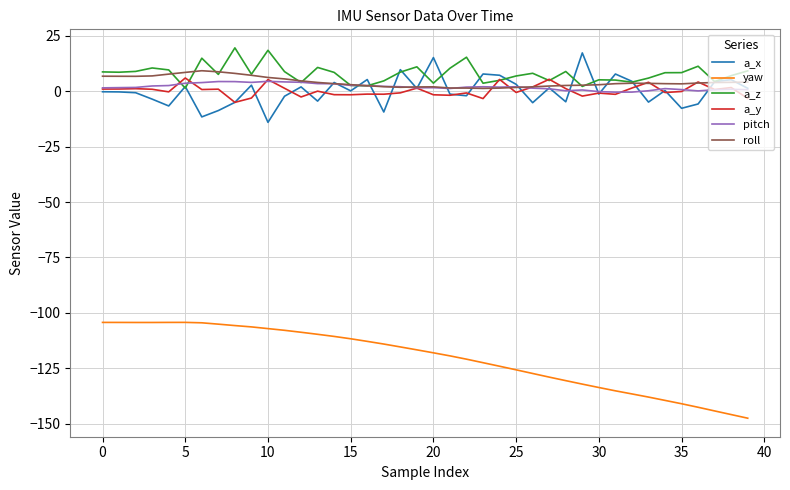

Count the number of data series in this chart.

6